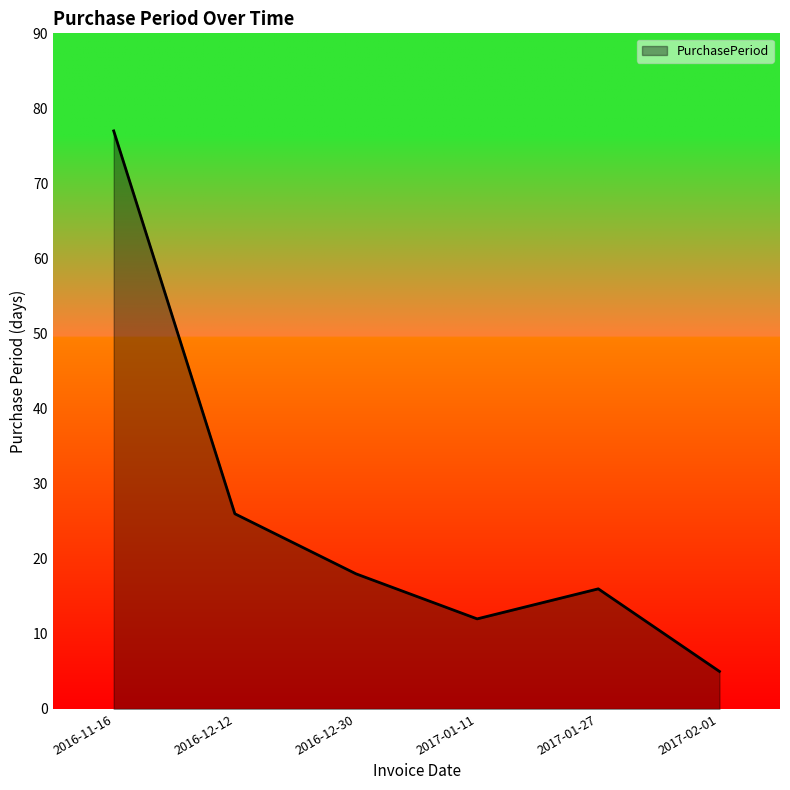

At which label is the value closest to 41?

2016-12-12